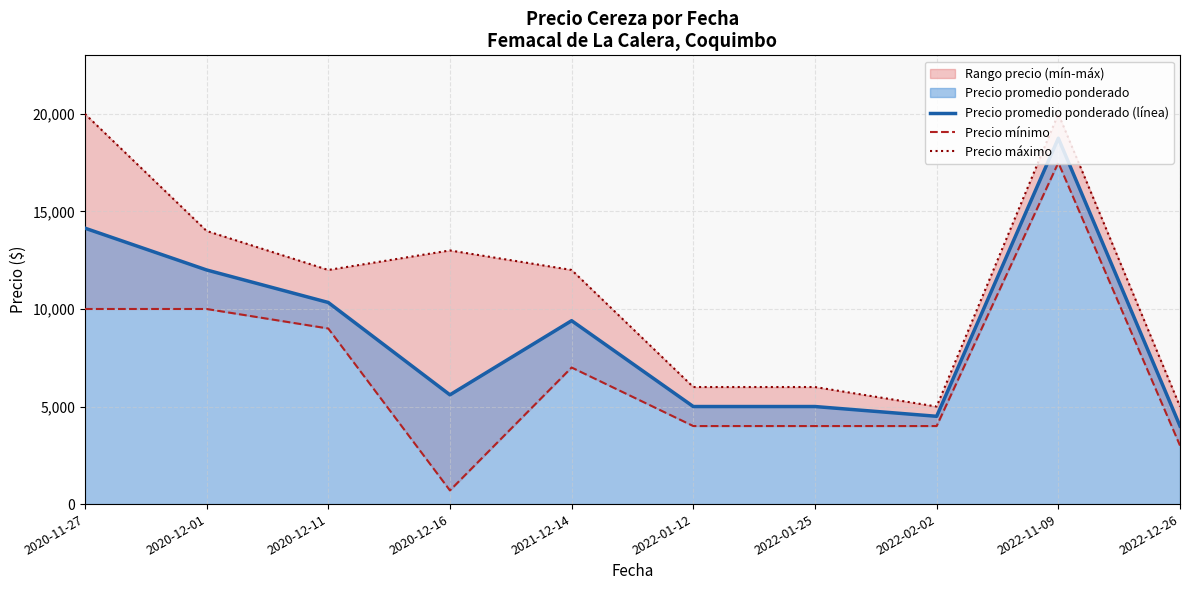

What is the label of the 8th point from the left?

2022-02-02